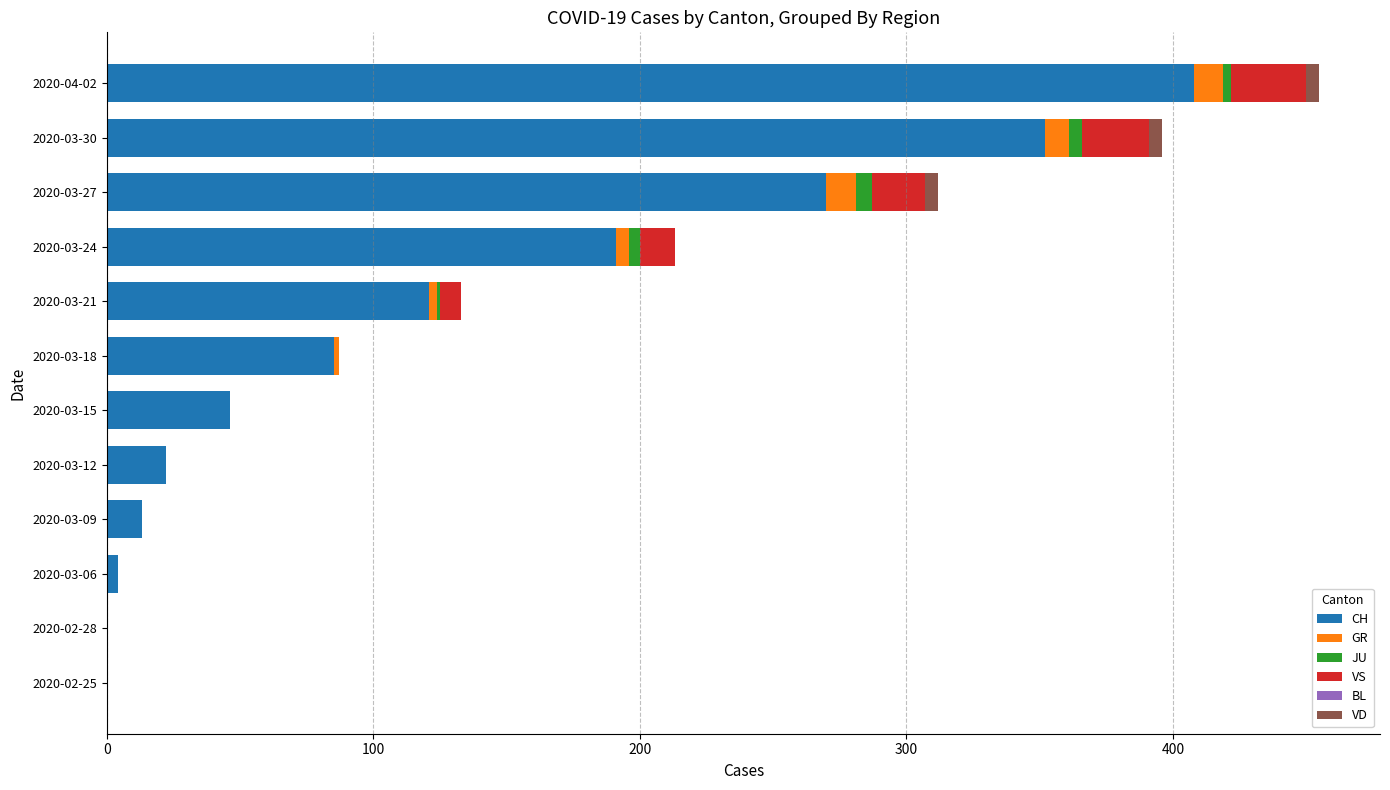

At which label does CH reach its peak?

2020-04-02